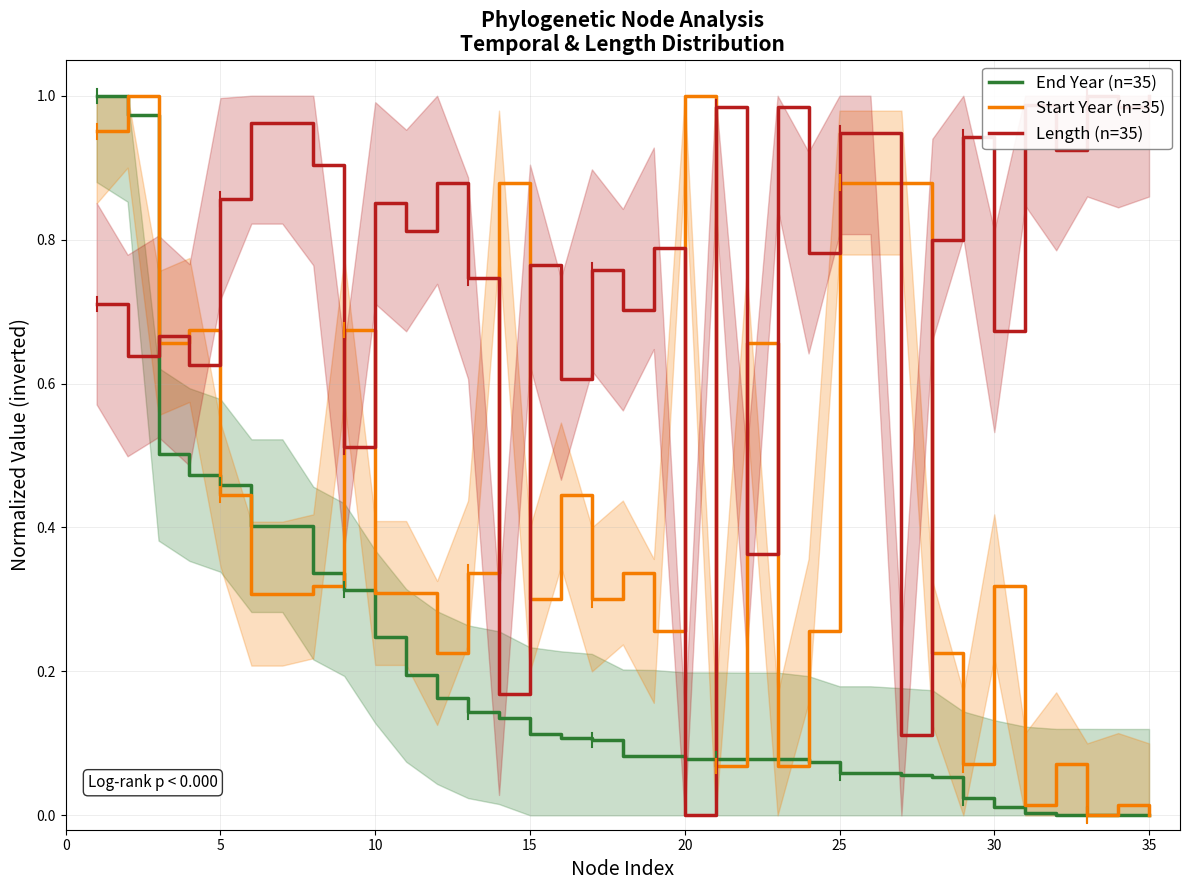

True or false: Start Year (n=35) and End Year (n=35) cross at least once.

True